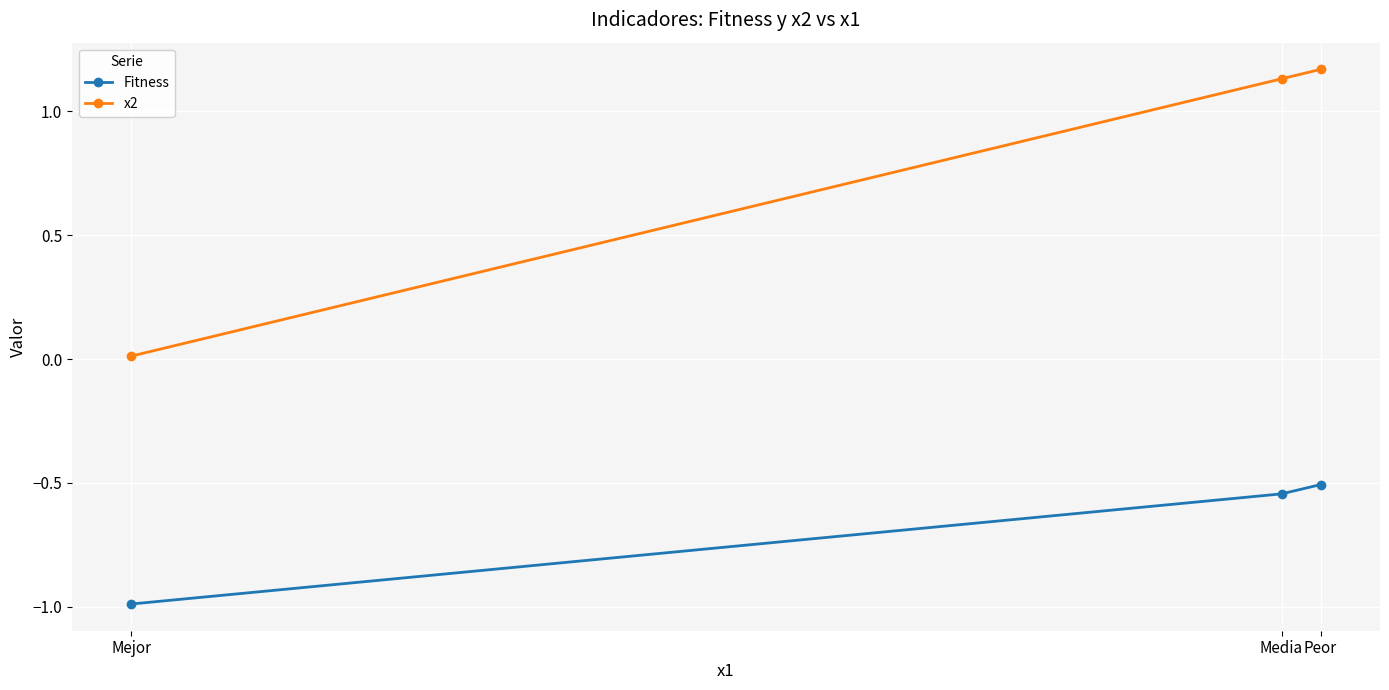

What is the sum of the Fitness values at Peor and Mejor?

-1.5